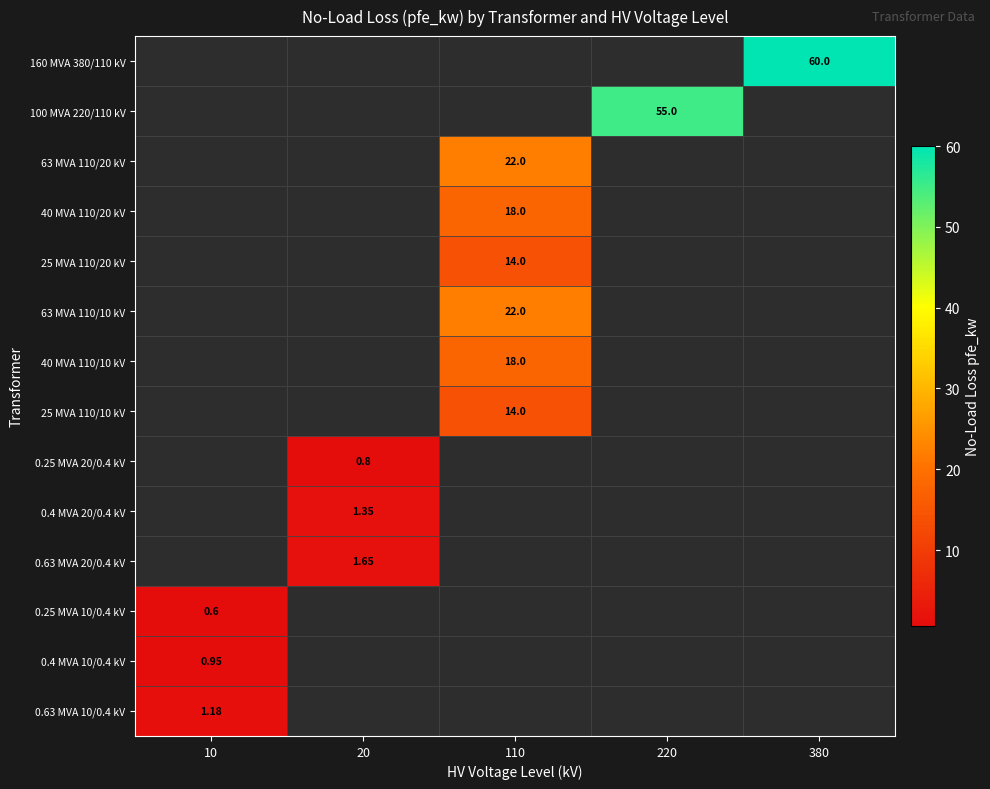

Which label corresponds to the largest value in the chart?

380